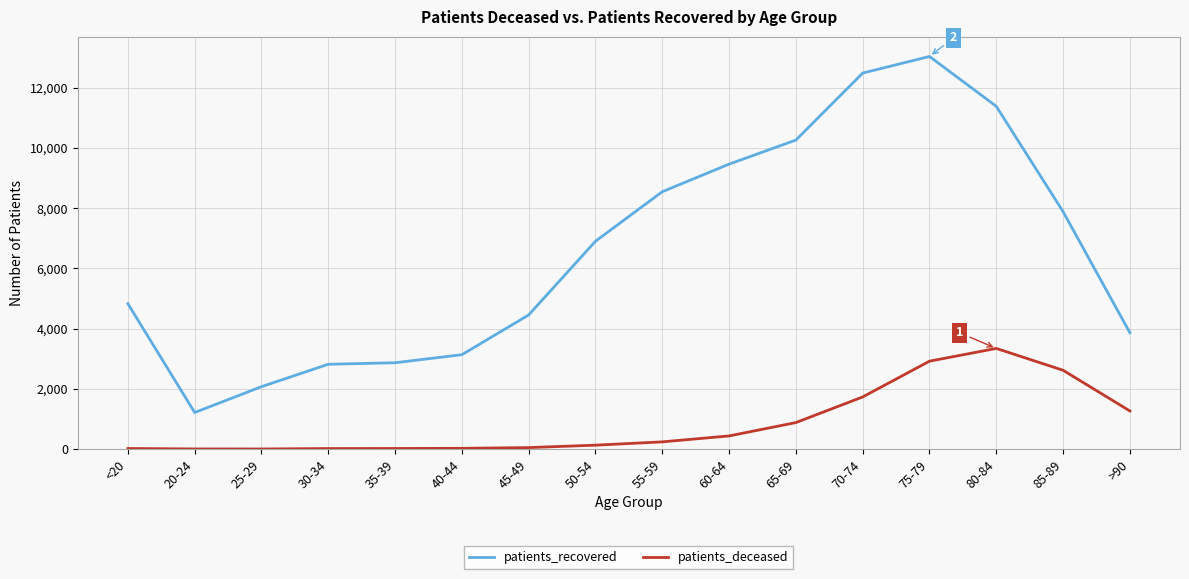

What is the difference between the highest and lowest values at 20-24?

1210